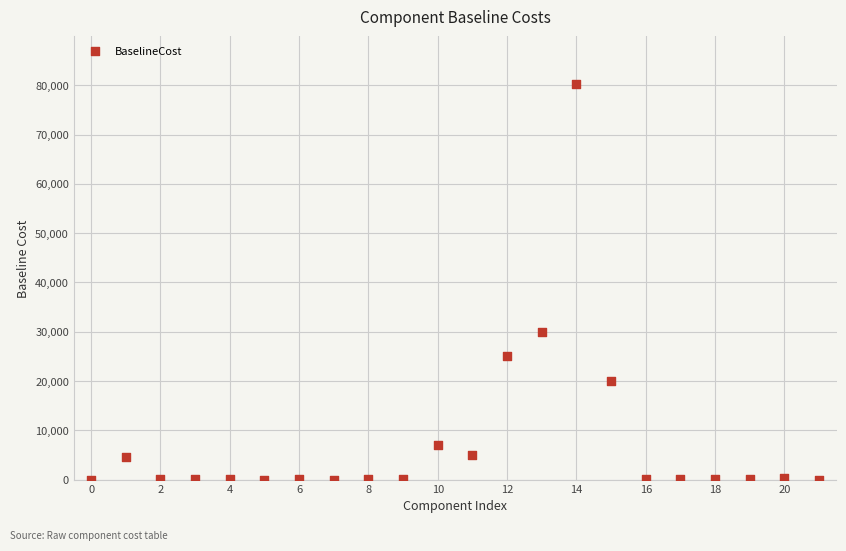

What Y value in the scatter plot is closest to 40150?

30000.0